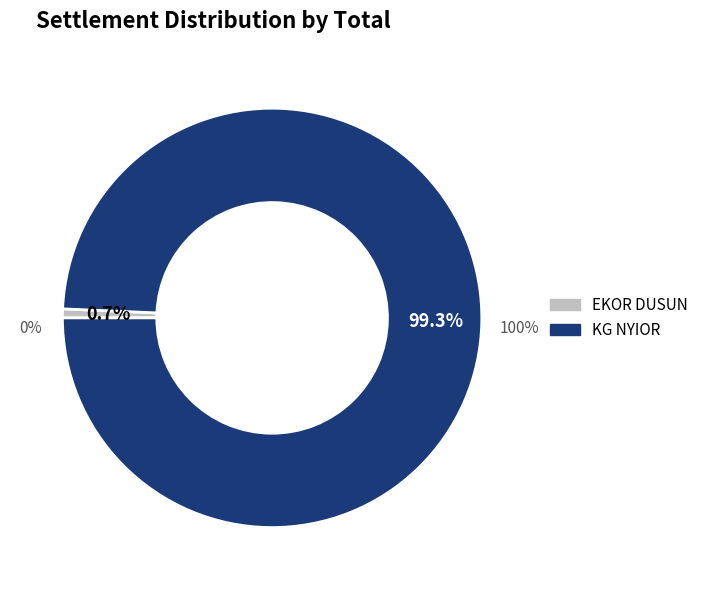

Rank the categories by value from lowest to highest.

EKOR DUSUN, KG NYIOR